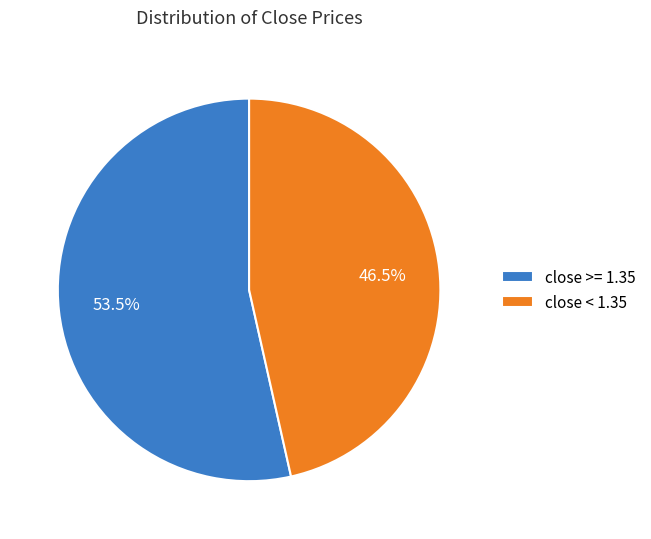

How many segments does this pie chart have?

2